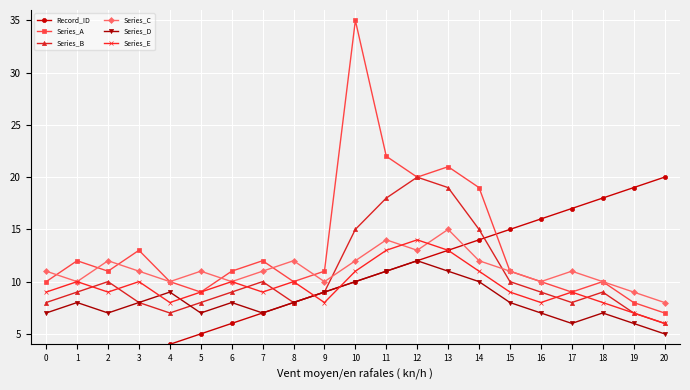

True or false: Record_ID has a value of 7 at 11.

False